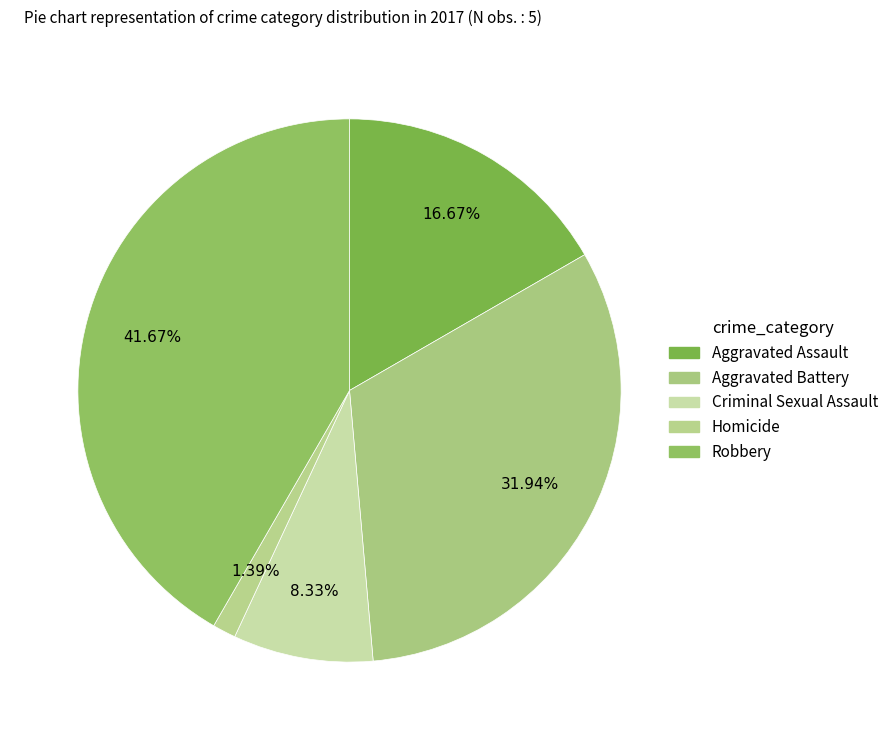

What percentage is the Robbery slice, to the nearest percent?

42%